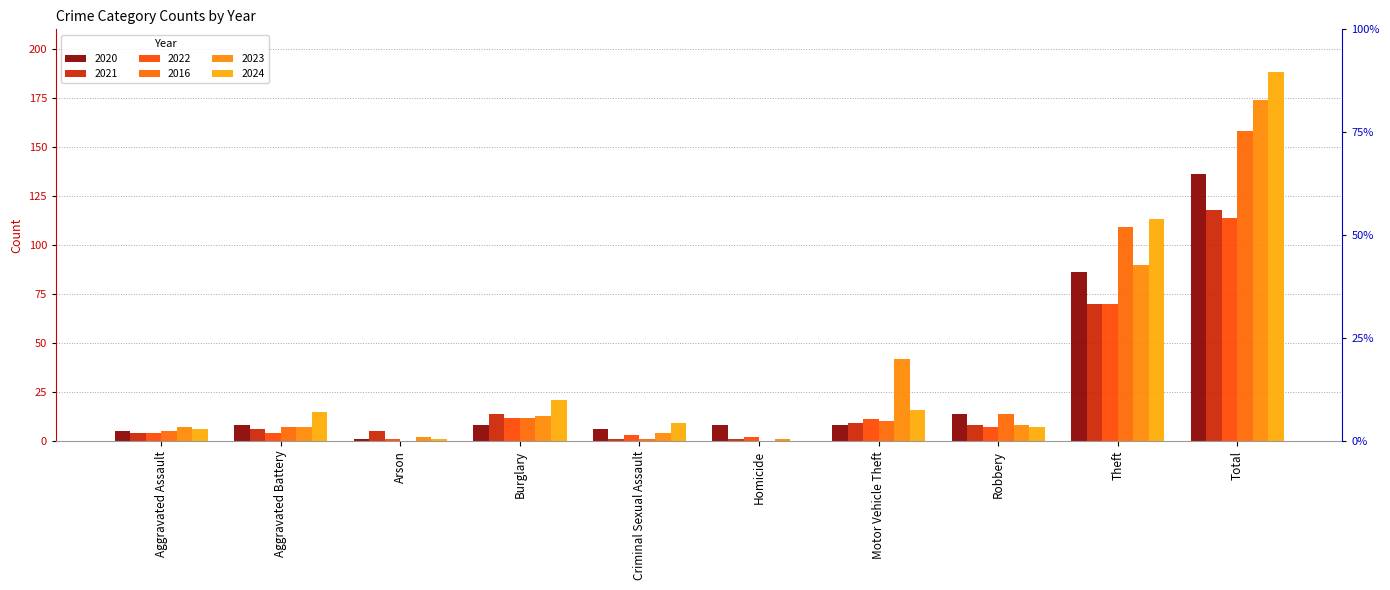

At Aggravated Battery, list the series in order from largest to smallest.

2024, 2020, 2016, 2023, 2021, 2022